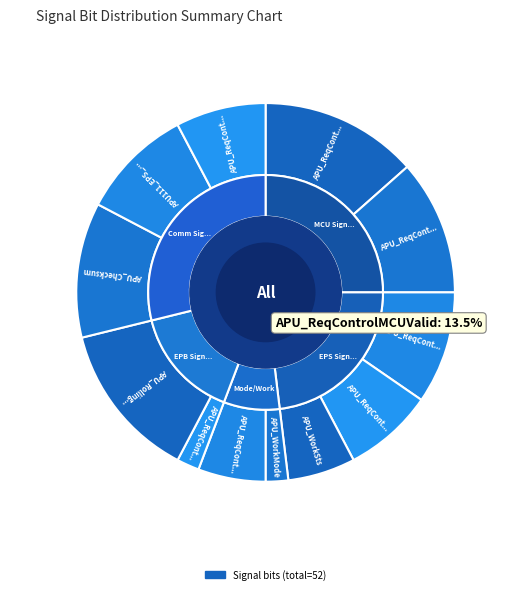

To the nearest percent, what percentage of the pie is APU_ReqControlEPSValid?

10%